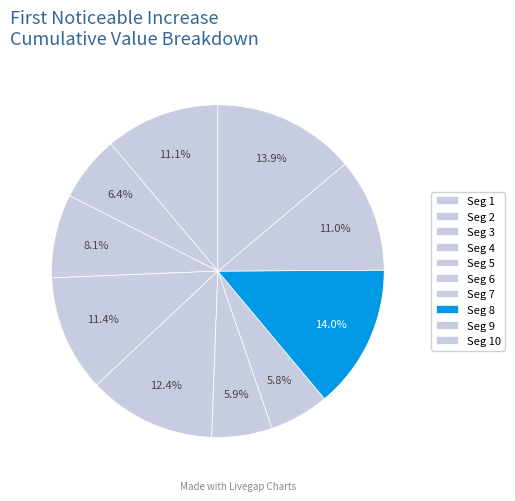

Count the number of slices in the pie.

10